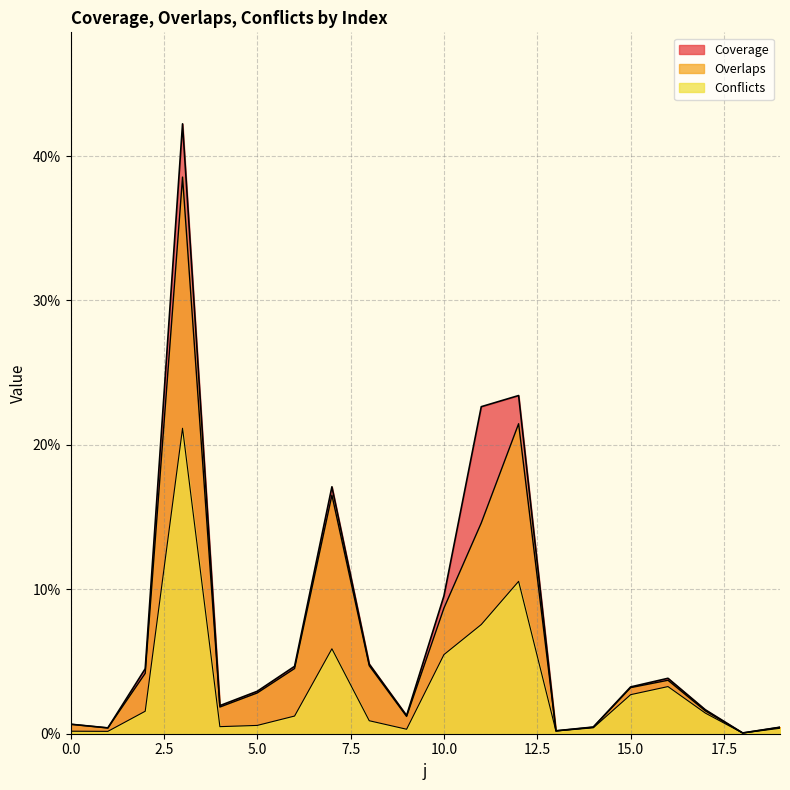

What is the value of the Coverage point at the 8th from the left?

0.2